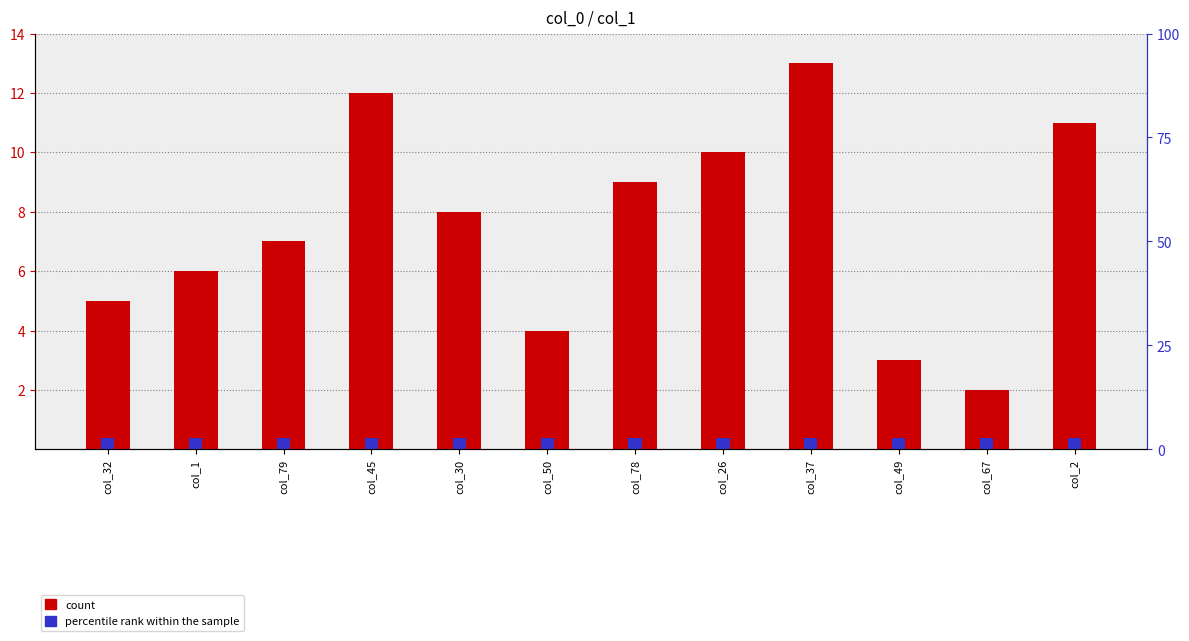

What is the difference between the highest and lowest values at col_78?

8.6